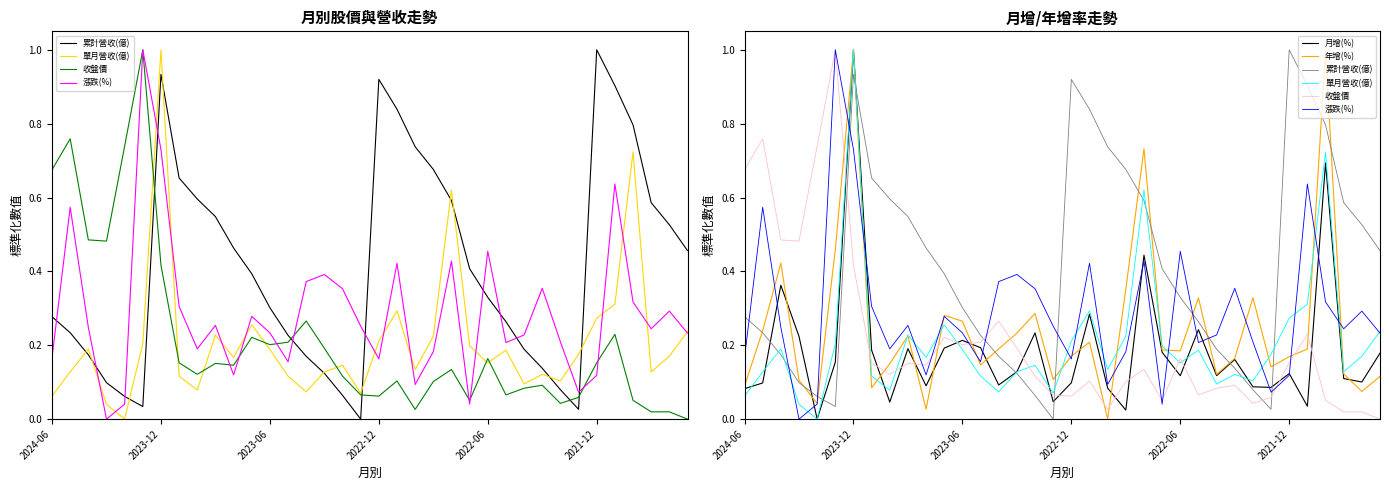

What is the value of the 收盤價 point at the 16th from the left?

0.2